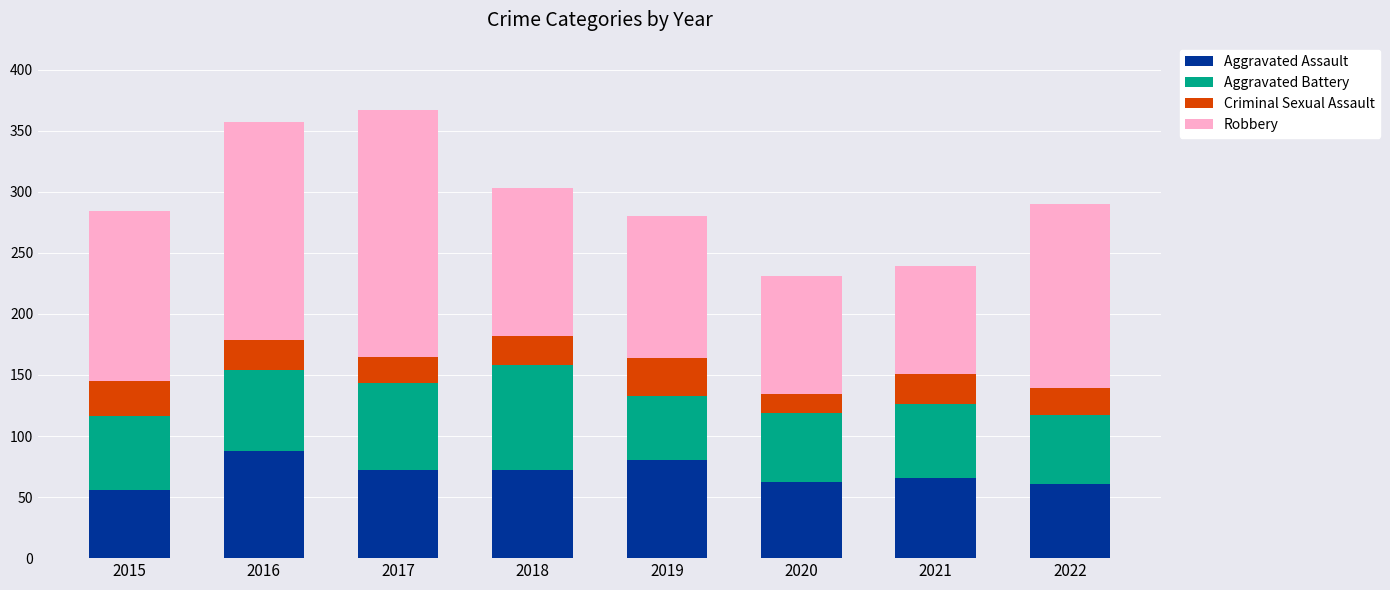

What is the maximum value for Aggravated Assault?

88